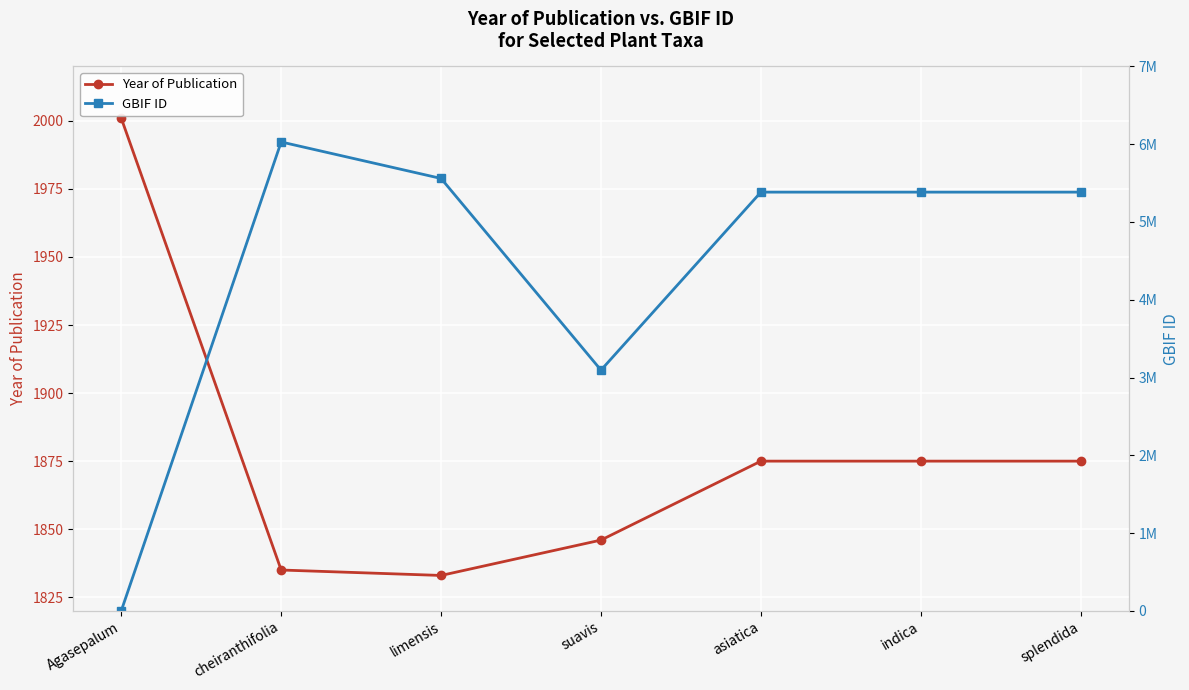

The GBIF ID series shows 5383873 at asiatica. True or false?

True